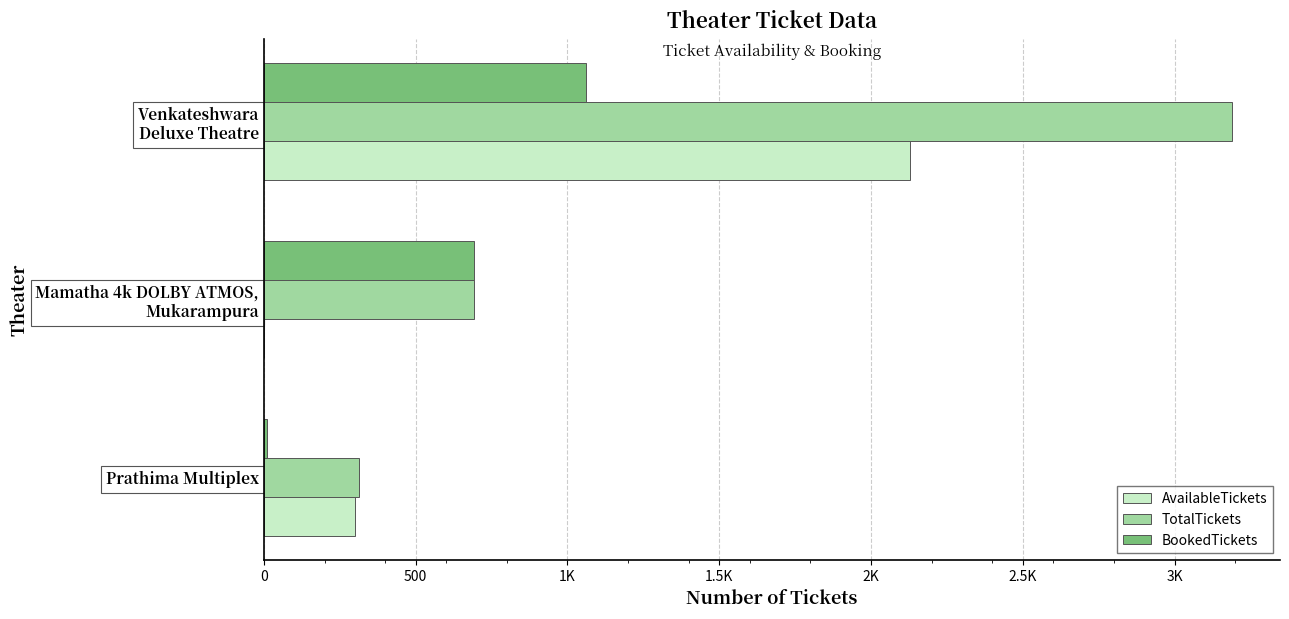

What is the value of the AvailableTickets bar at the 3rd from the left?

2127